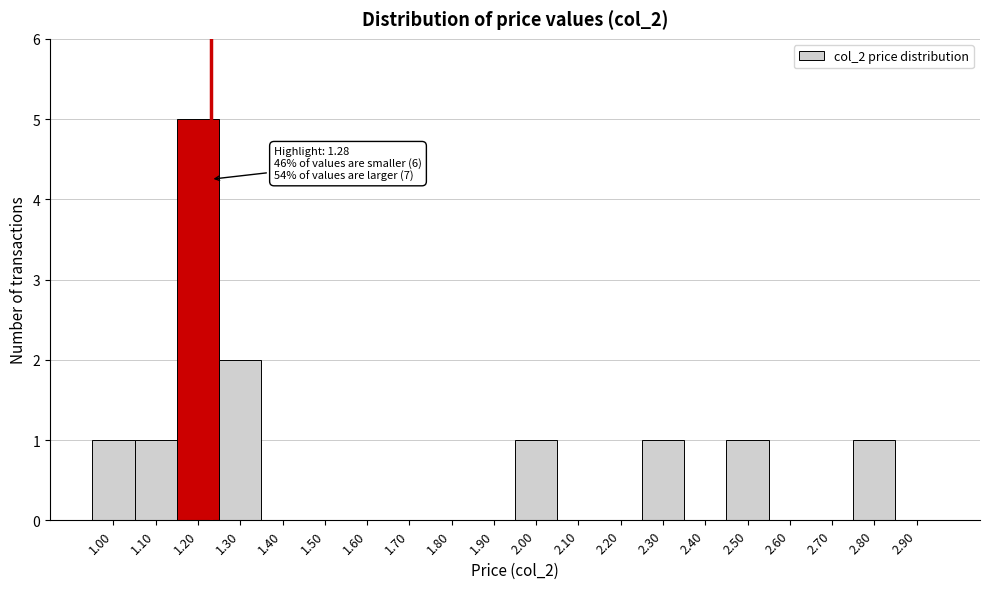

Reading left to right, list all the values displayed in this chart.

1.00=1	1.10=1	1.20=5	1.30=2	1.40=0	1.50=0	1.60=0	1.70=0	1.80=0	1.90=0	2.00=1	2.10=0	2.20=0	2.30=1	2.40=0	2.50=1	2.60=0	2.70=0	2.80=1	2.90=0